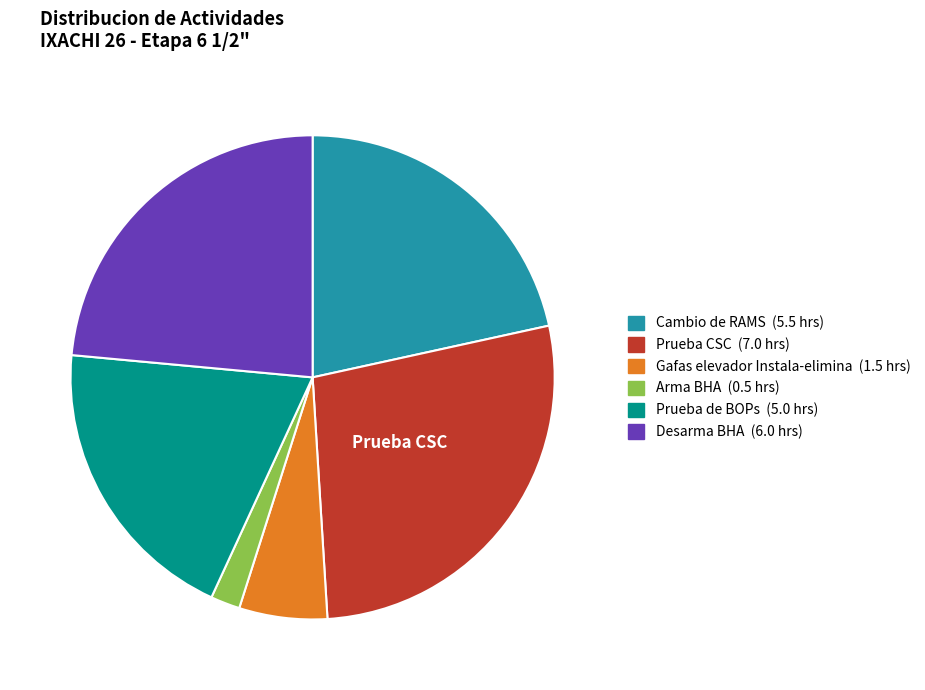

Which category has the biggest portion of the pie?

Prueba CSC